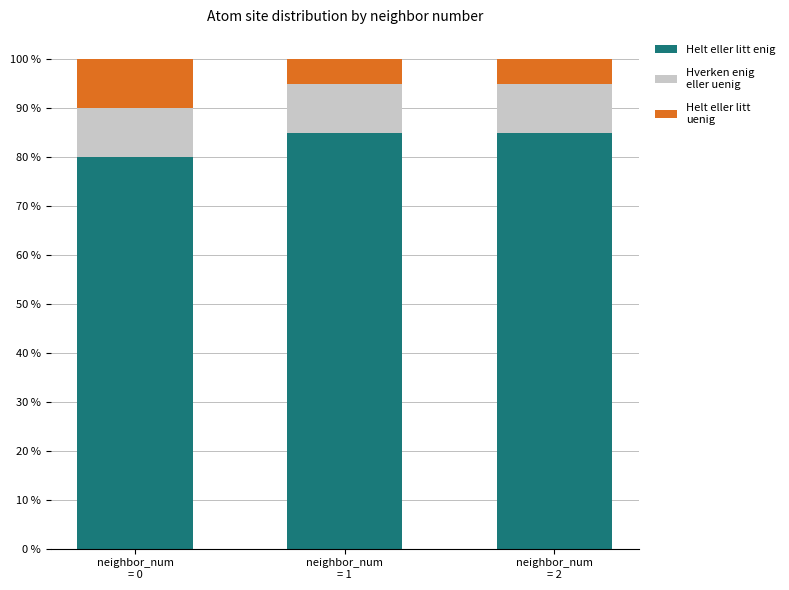

Reading left to right, transcribe the values for Helt eller litt enig.

80	85	85